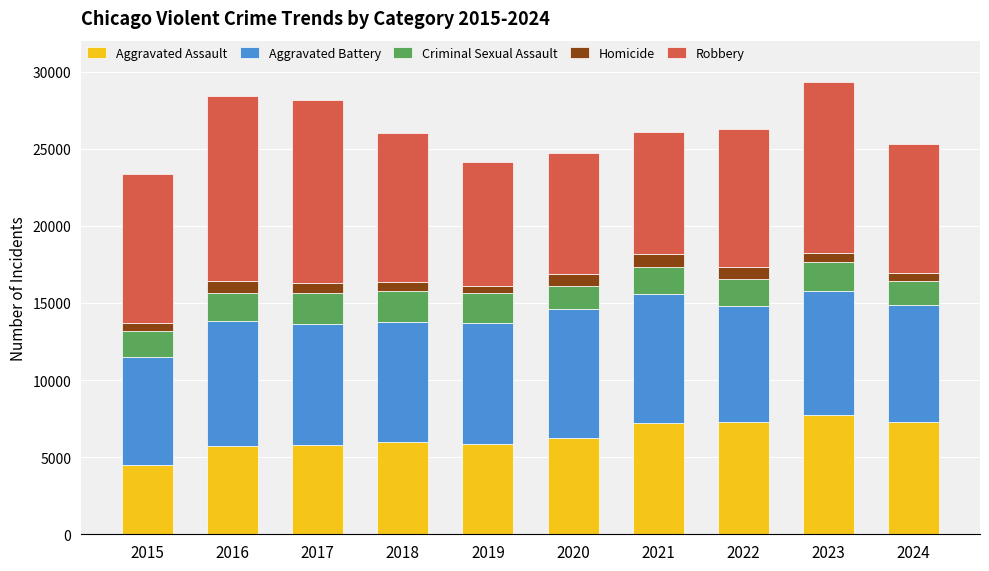

What is the highest value of the Aggravated Assault series?

7712